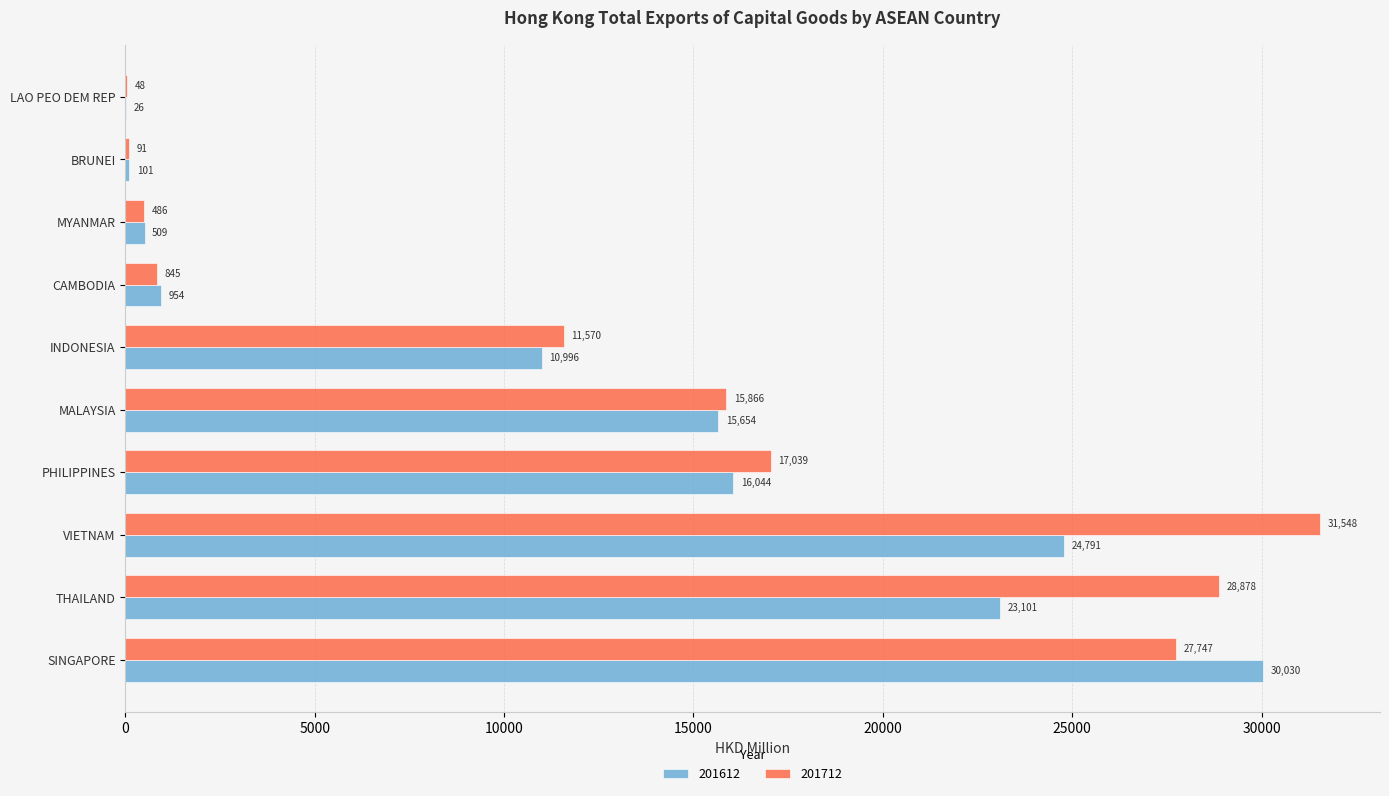

How many values in the 201612 series exceed 15653?

5